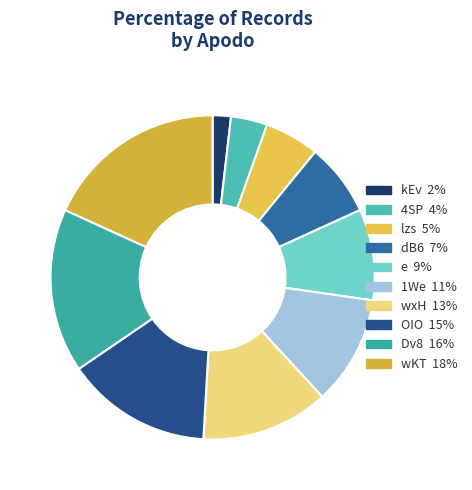

True or false: Dv8 accounts for 28% of the total.

False